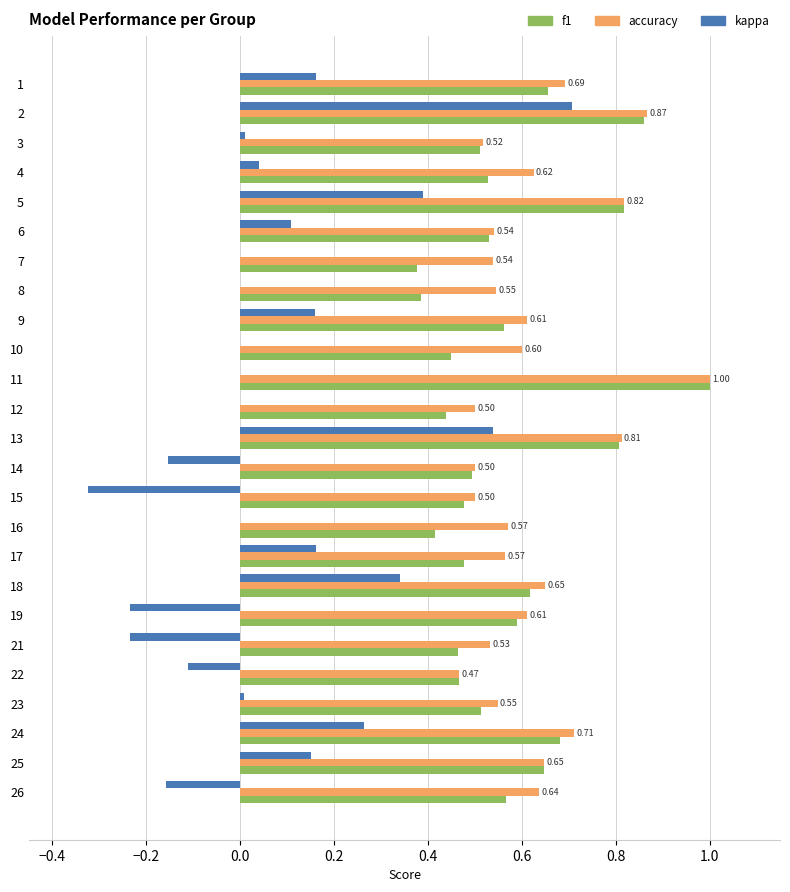

What is the sum of the f1 values at 5 and 4?

1.3